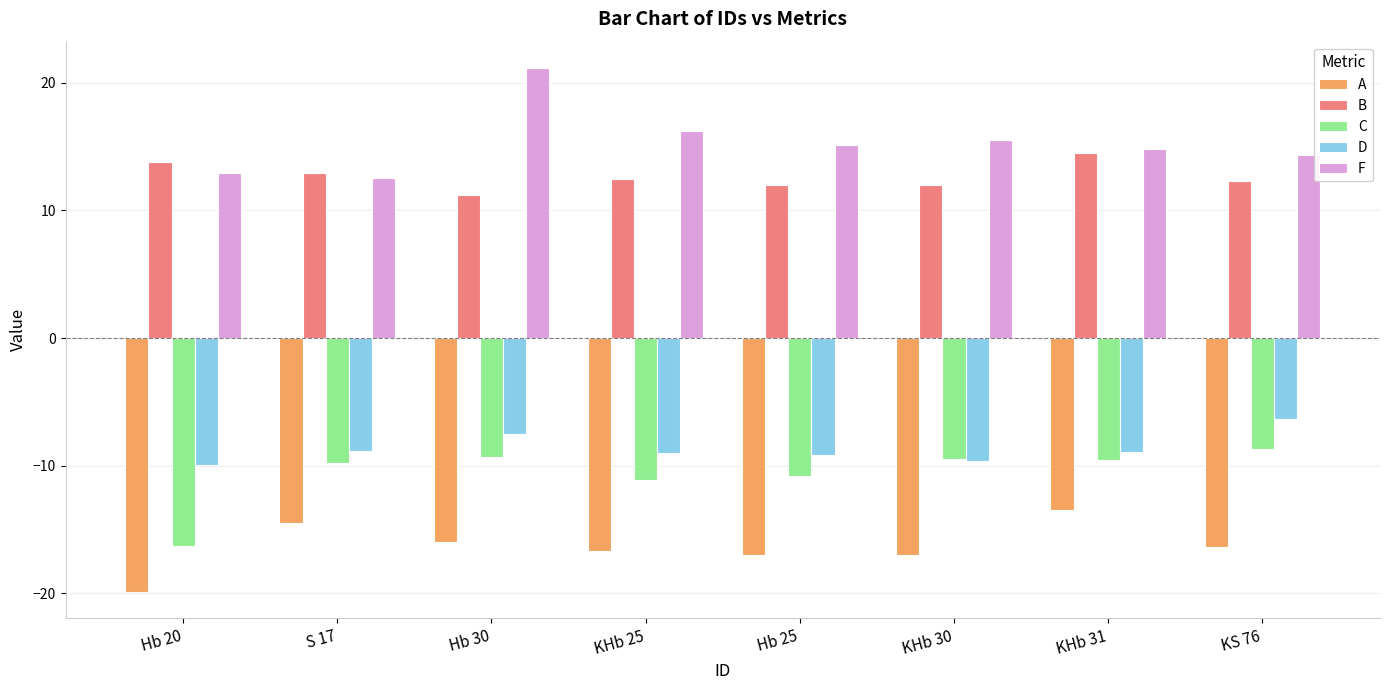

Count the number of data series in this chart.

5